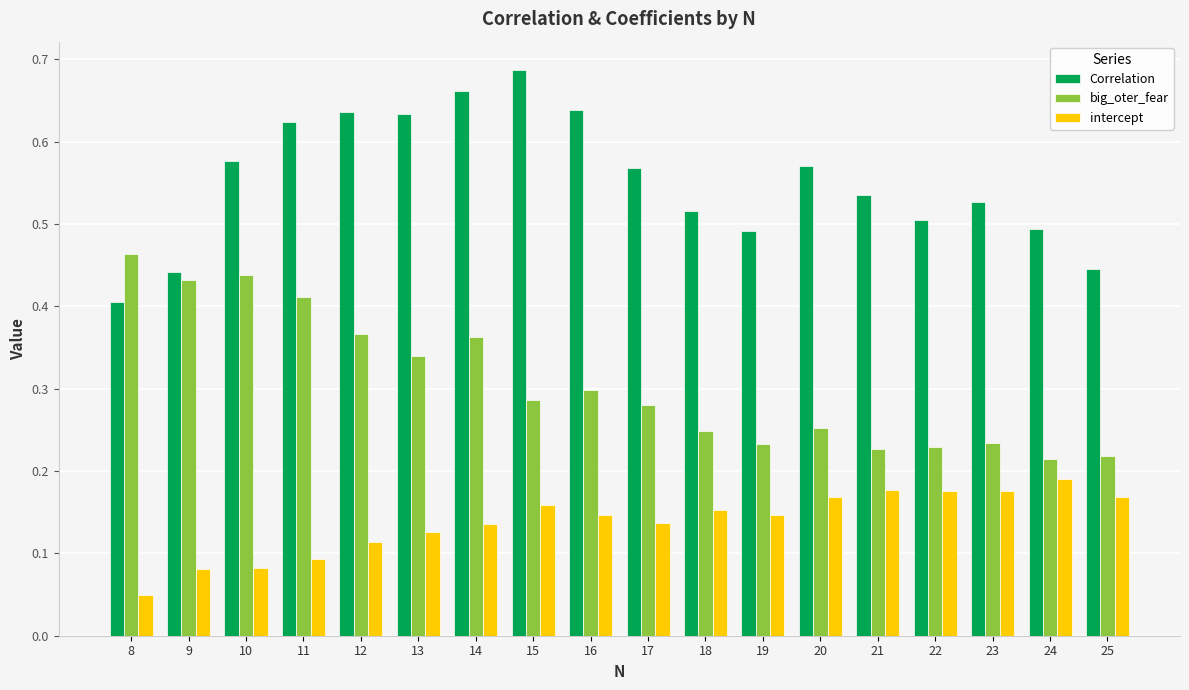

Count the number of categories in the chart.

18